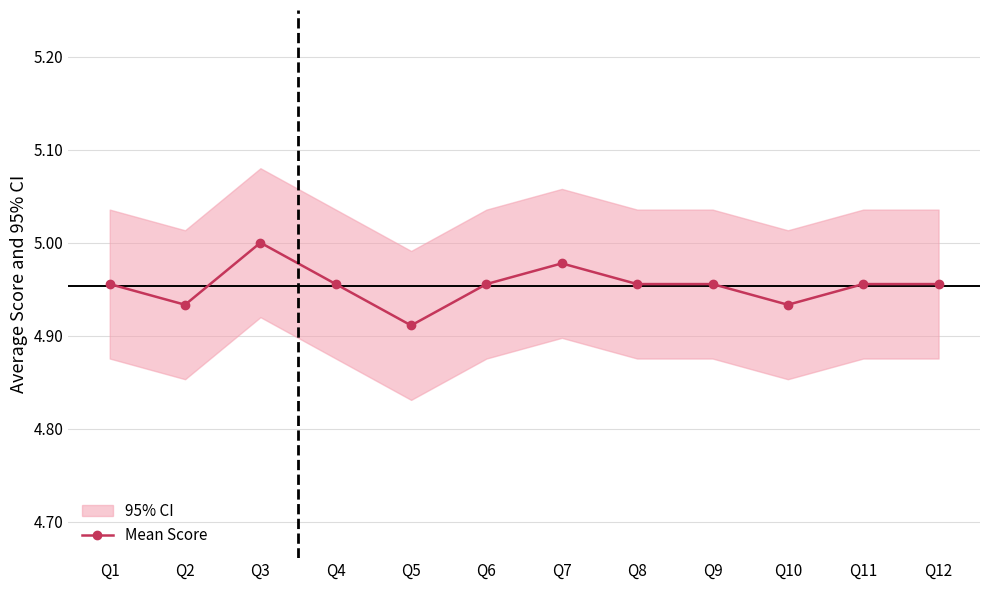

At which label is the value closest to 4?

Q5